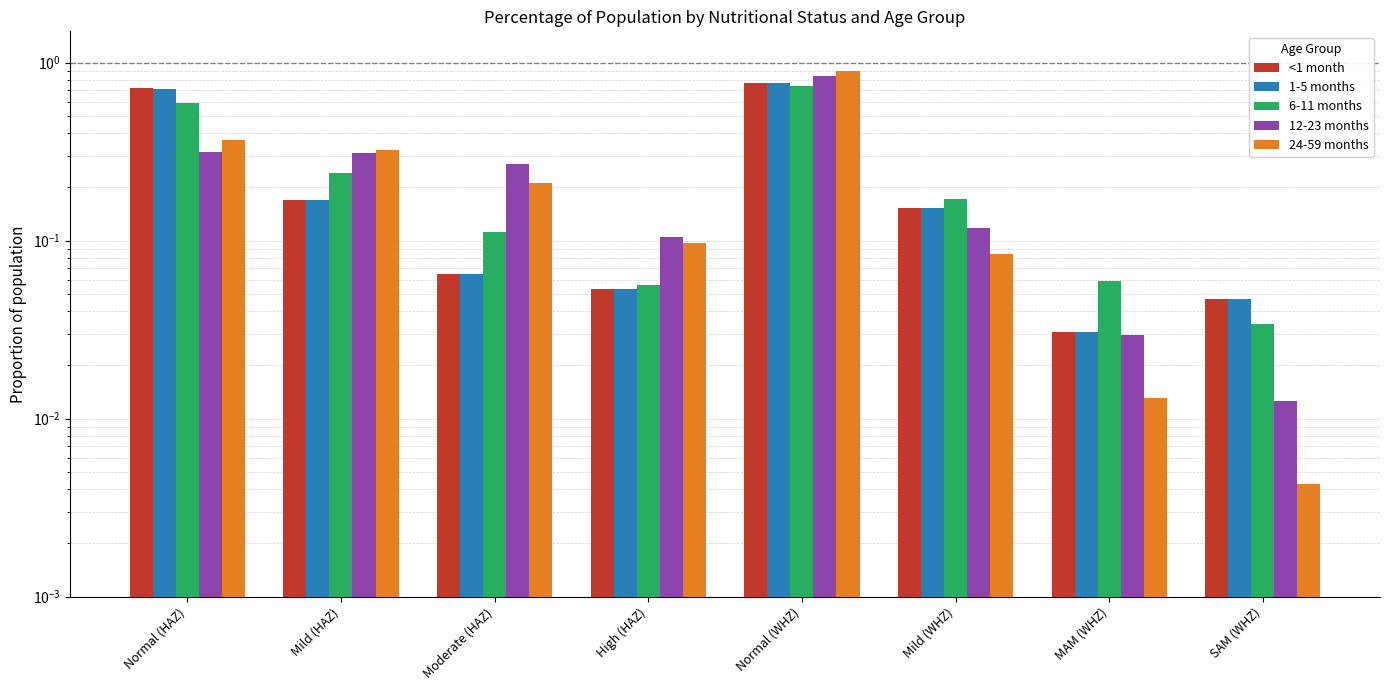

At which label does <1 month reach its peak?

Normal (WHZ)